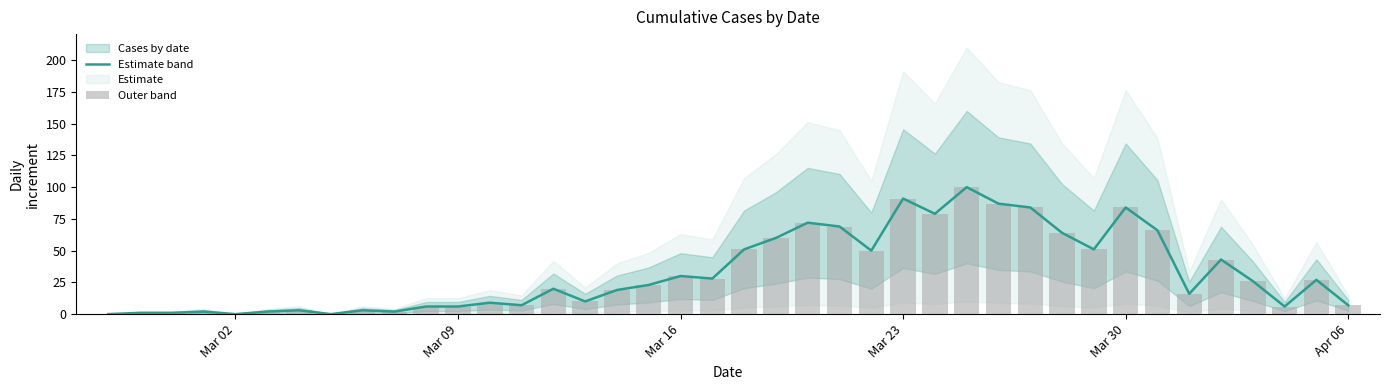

What is the value of the value bar at the 39th from the left?

27